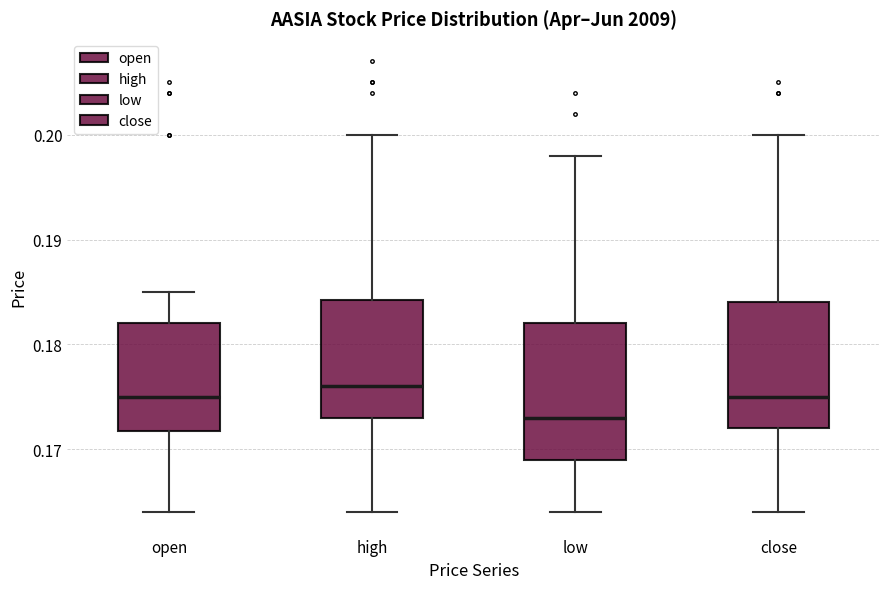

Which box has the highest median line?

high